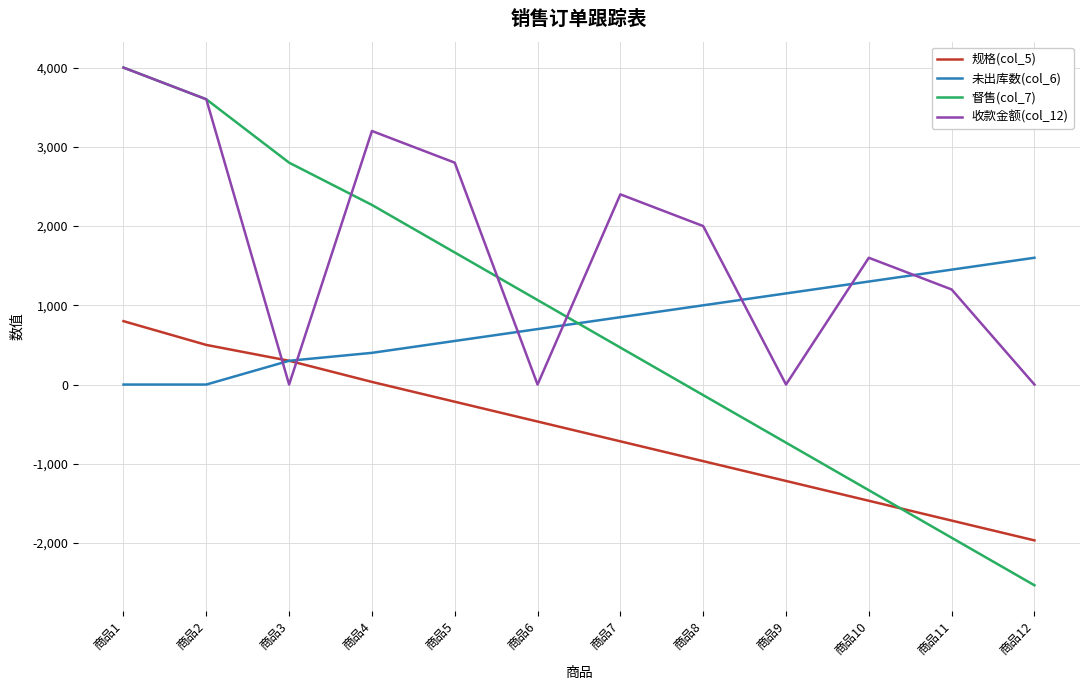

What is the difference between the 收款金额(col_12) values at 商品4 and 商品9?

3200.0